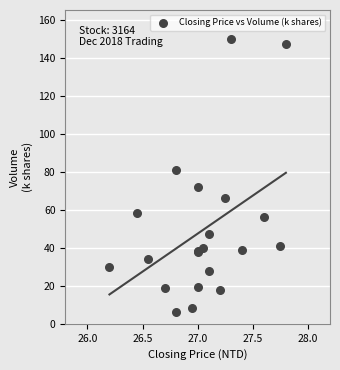

What Y value in the scatter plot is closest to 78?

81.0